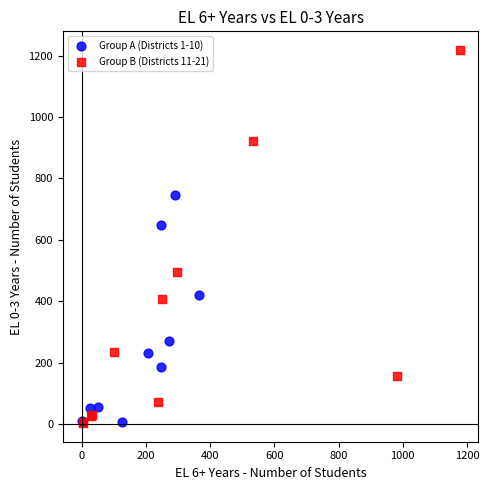

Which series contains the highest Y value?

Group B (Districts 11-21)